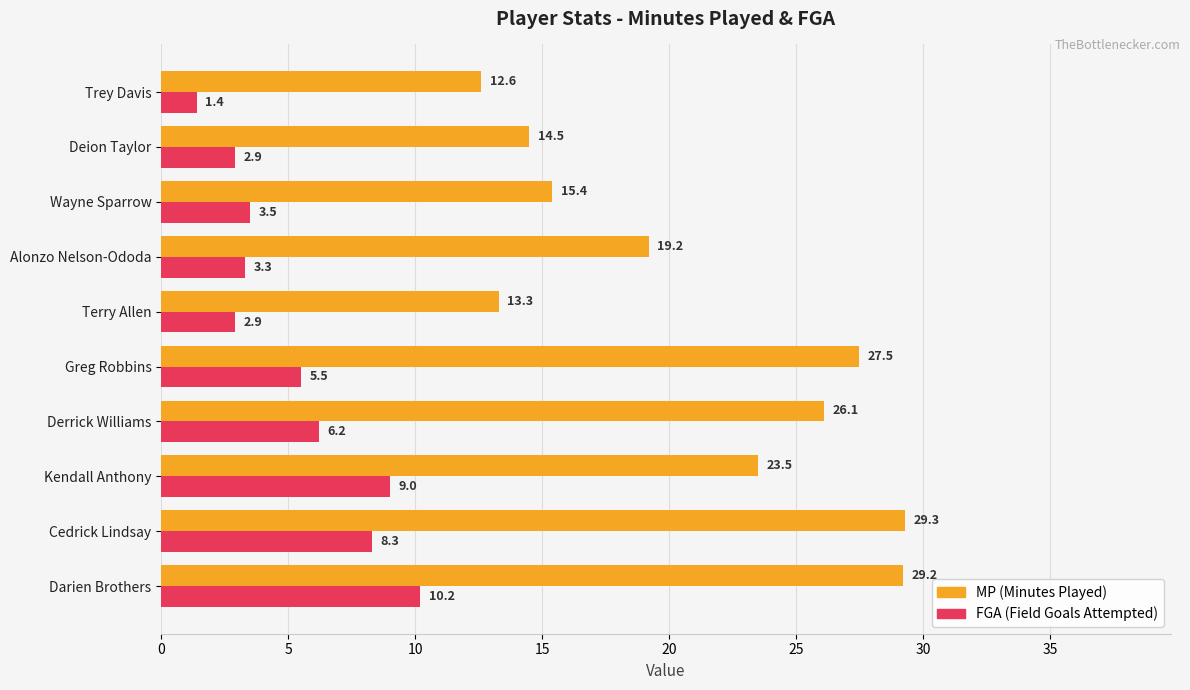

What is the total value across all series at Alonzo Nelson-Ododa?

22.5